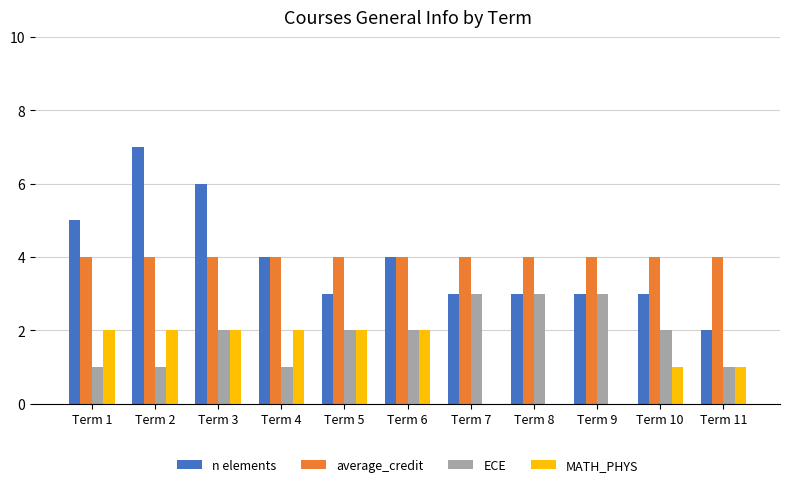

Is the value of ECE at Term 2 greater than the value of MATH_PHYS at Term 2?

No